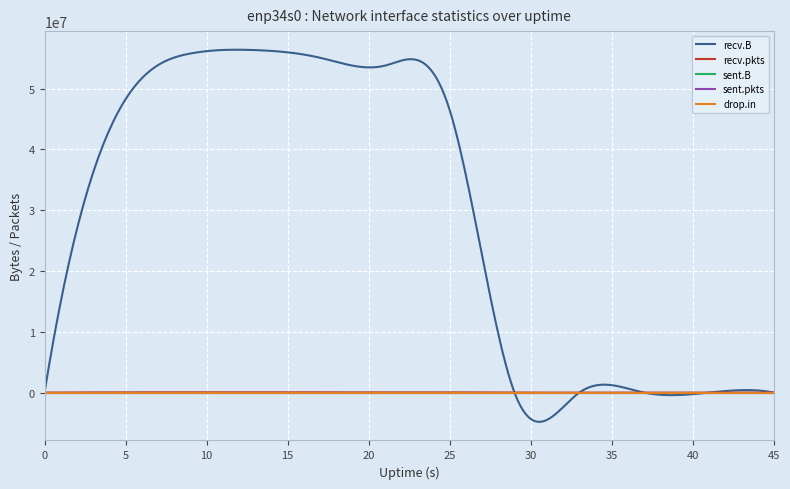

What is the smallest value displayed?

-4810701.9